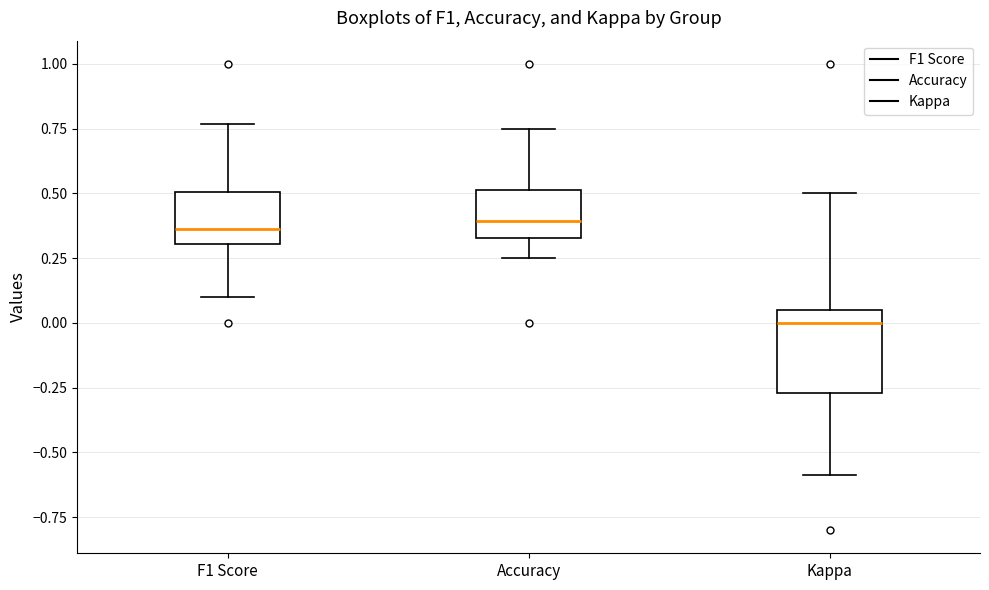

Where does the upper whisker of the box for Accuracy end on the y-axis? The values are not printed on the chart, so give them approximately, as read against the axis.

0.75